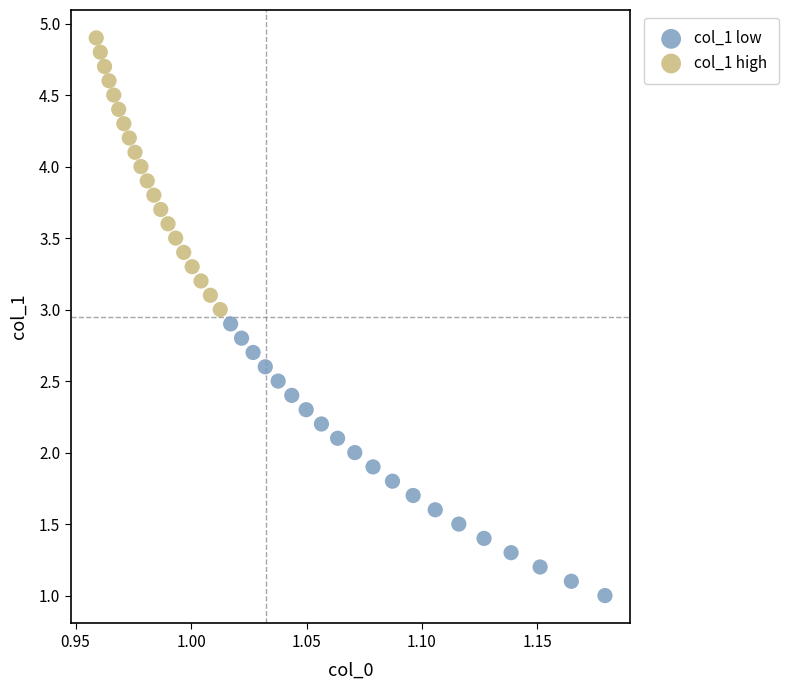

Which series contains the lowest Y value?

col_1 low